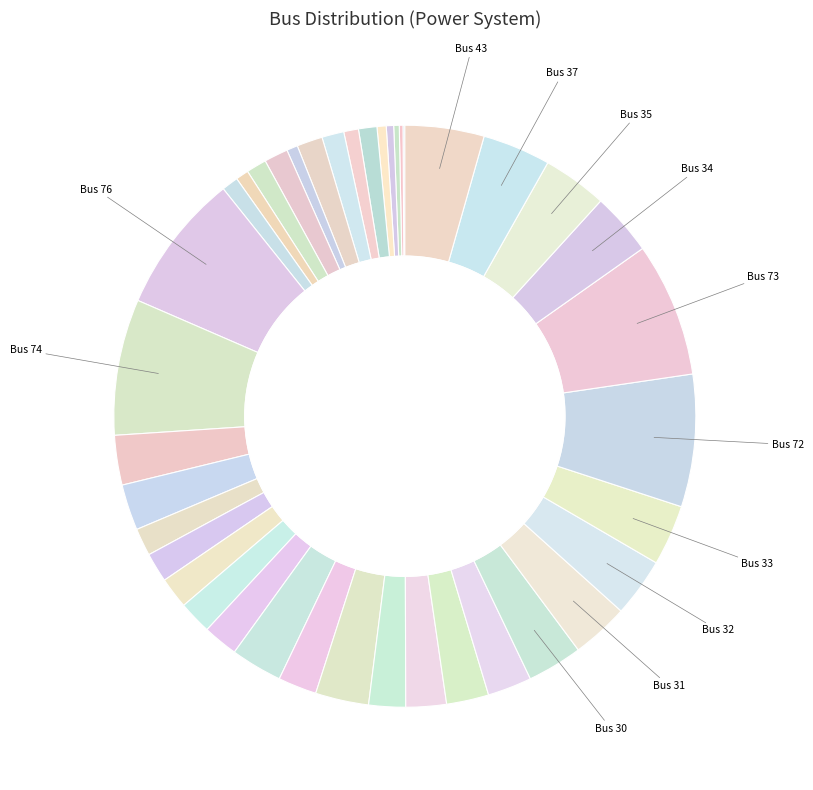

How many segments does this pie chart have?

40